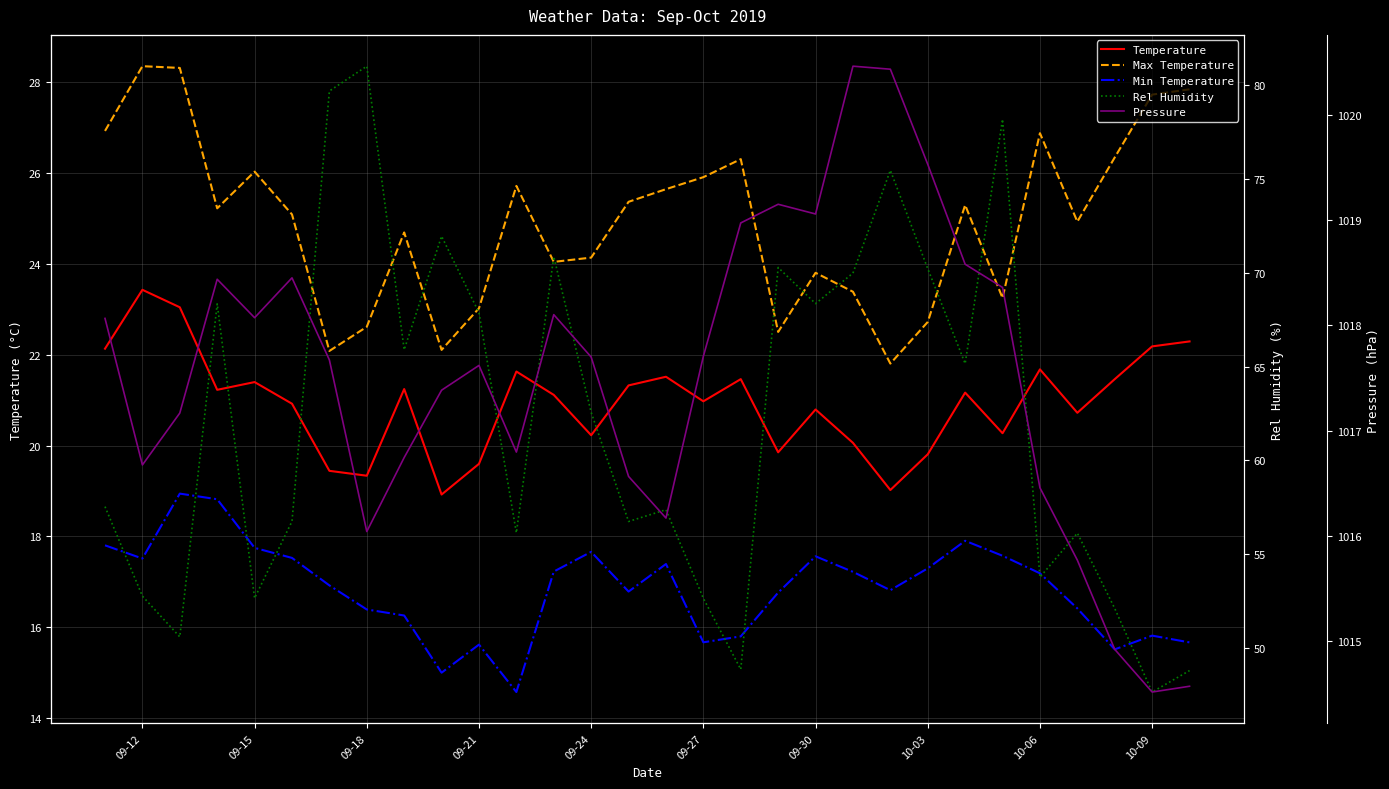

How many data points in Pressure are above 1017?

19